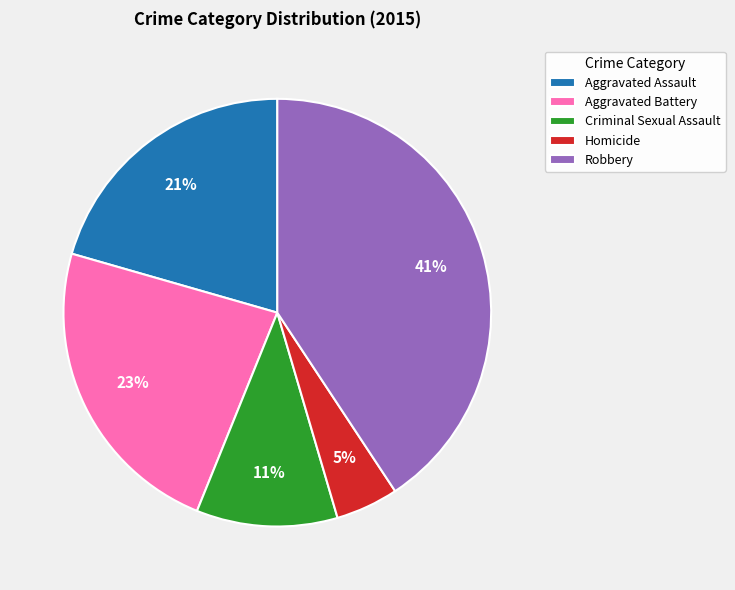

What percentage is the Criminal Sexual Assault slice, to the nearest percent?

11%